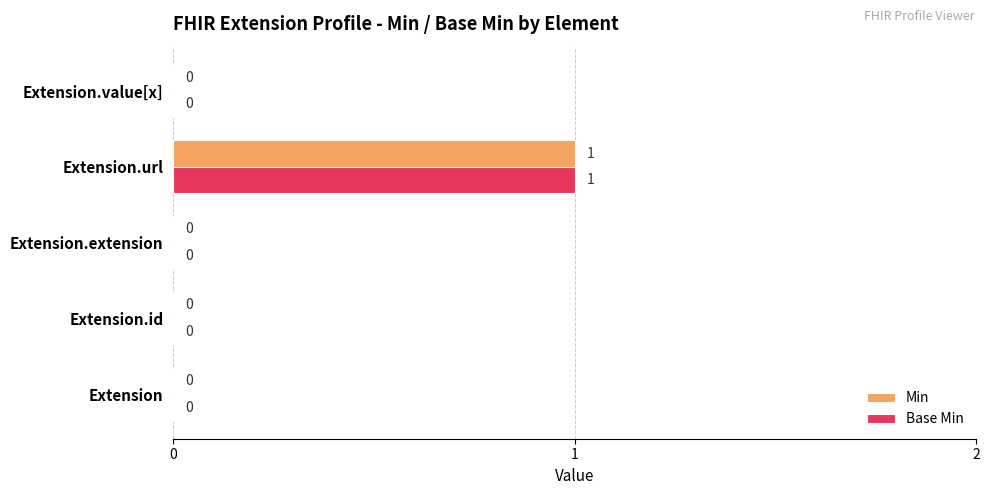

Which category has the highest value in the Base Min series?

Extension.url